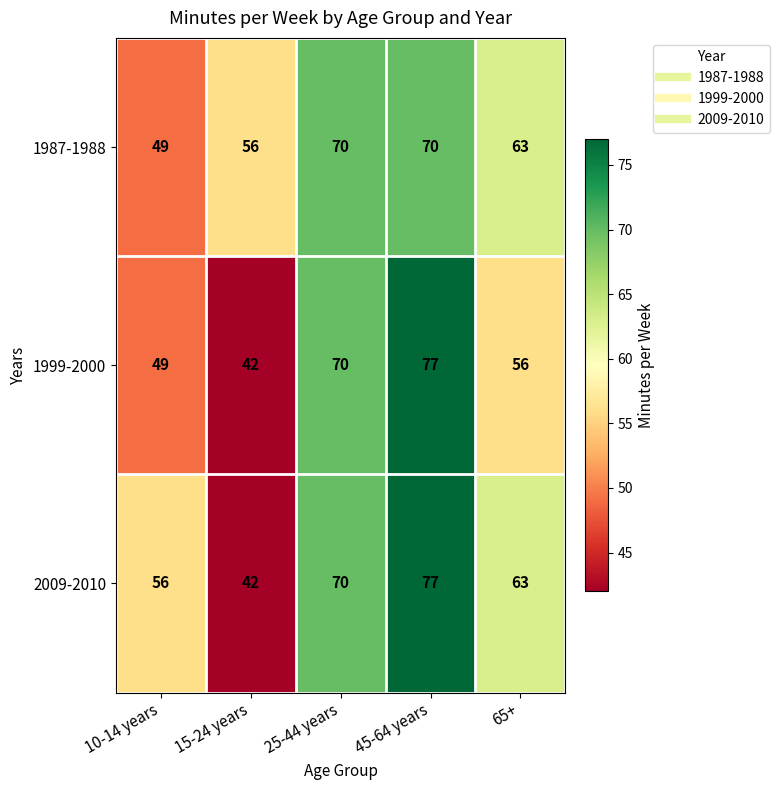

Where is 1999-2000 nearest to the value 59?

65+